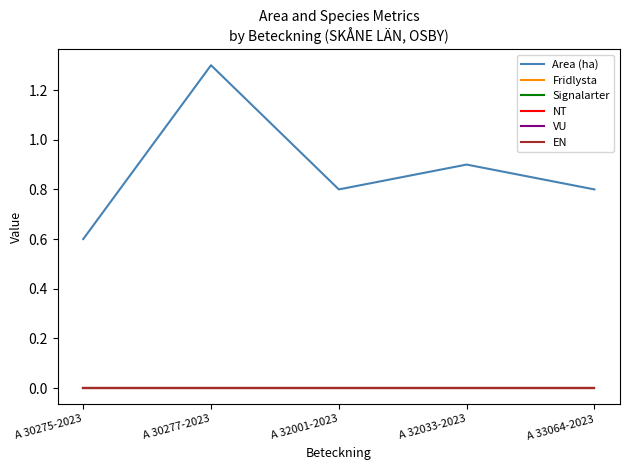

Does the chart display data point markers on the line(s)?

No